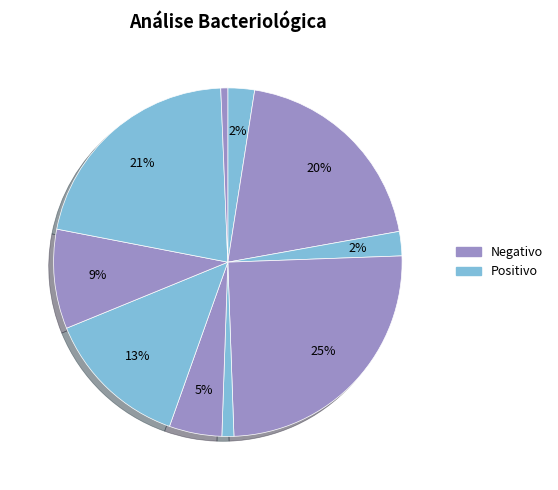

Count the number of slices in the pie.

10